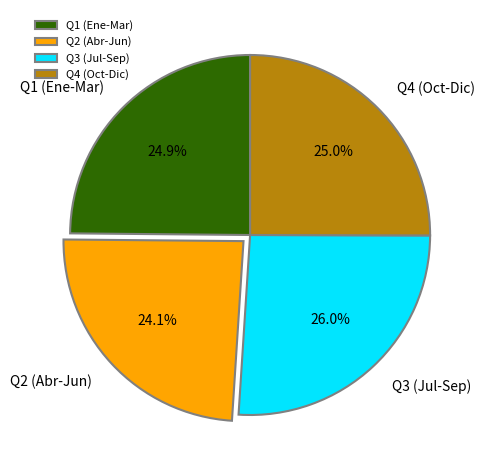

Which has a higher value, Q1 (Ene-Mar) or Q3 (Jul-Sep)?

Q3 (Jul-Sep)